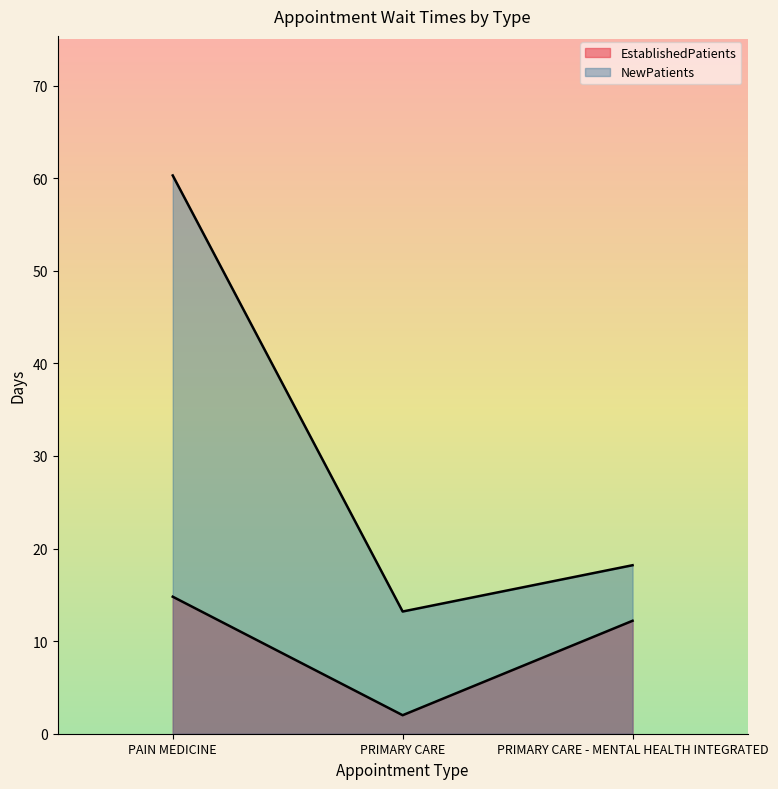

Rank the series by their maximum value, from lowest to highest.

EstablishedPatients, NewPatients